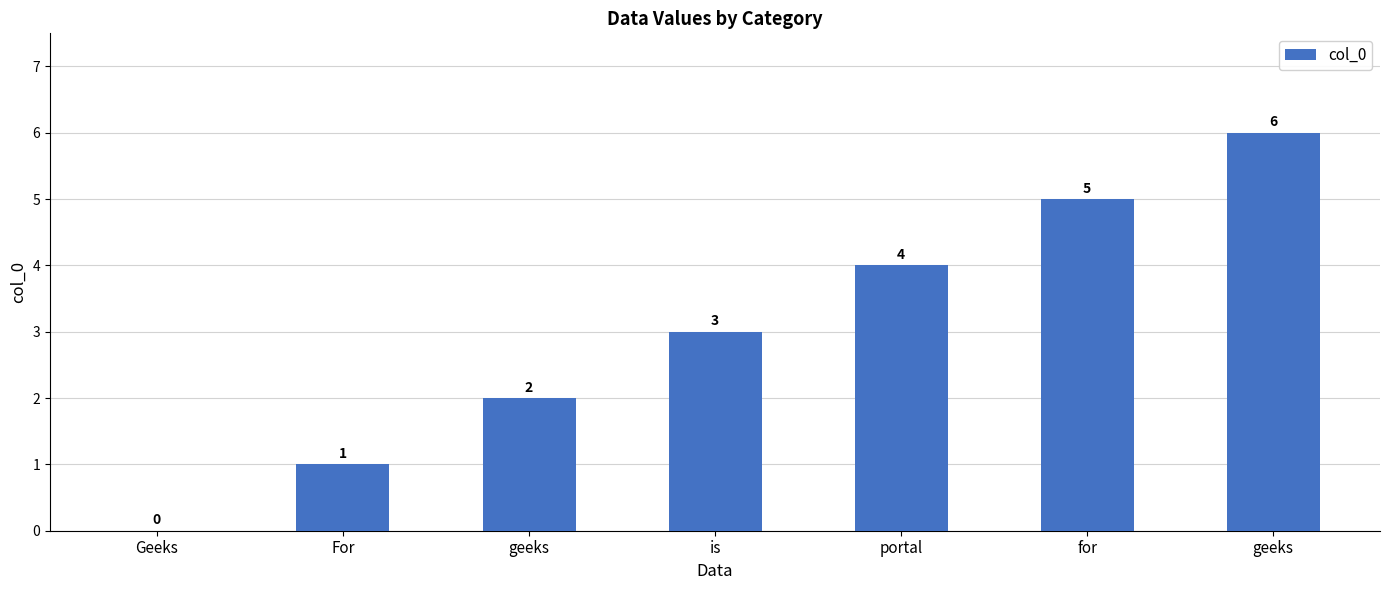

Rank the categories by value from highest to lowest.

geeks, for, portal, is, geeks, For, Geeks